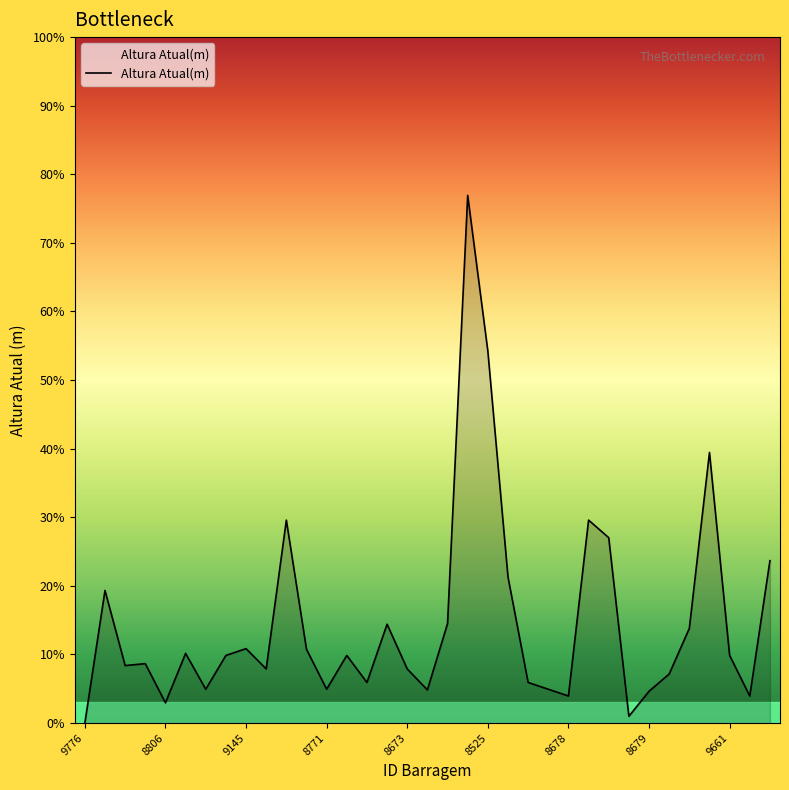

How many points are lower than both their immediate neighbors (excluding endpoints)?

10